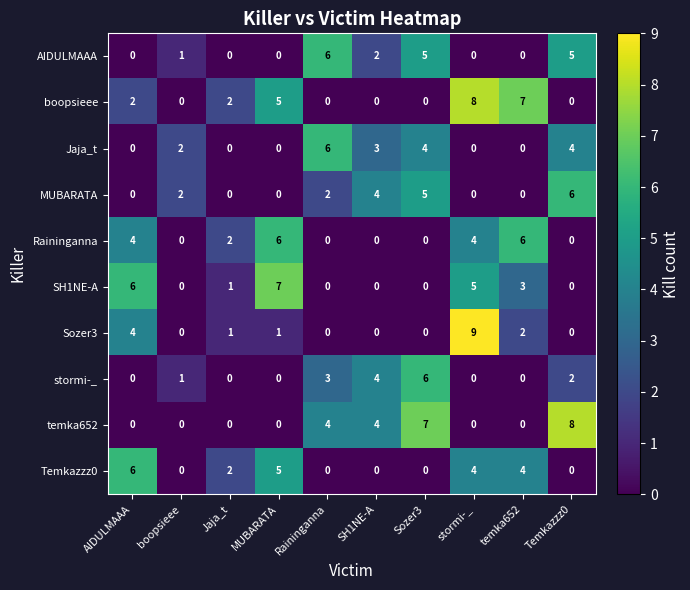

At which category does the chart reach its peak across all series?

stormi-_